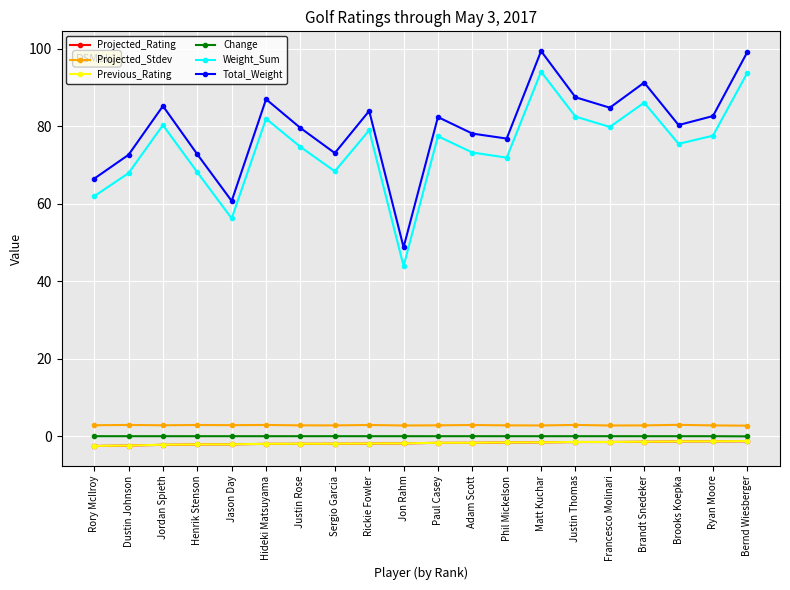

True or false: Projected_Rating has a value of -1.3 at Bernd Wiesberger.

True